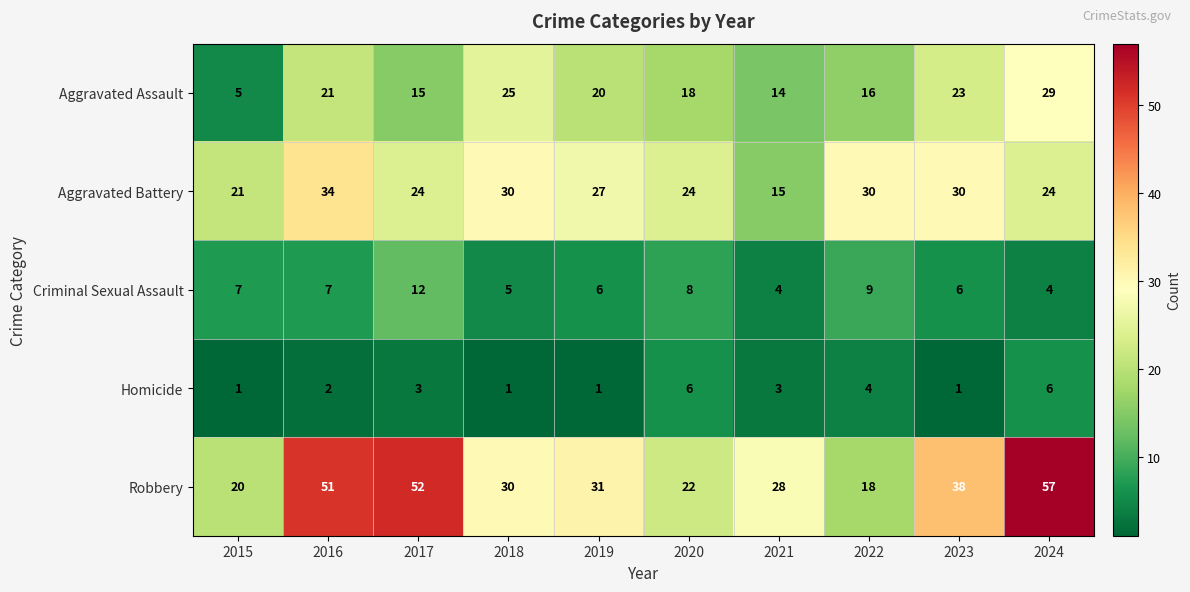

What is the minimum value shown in the chart?

1